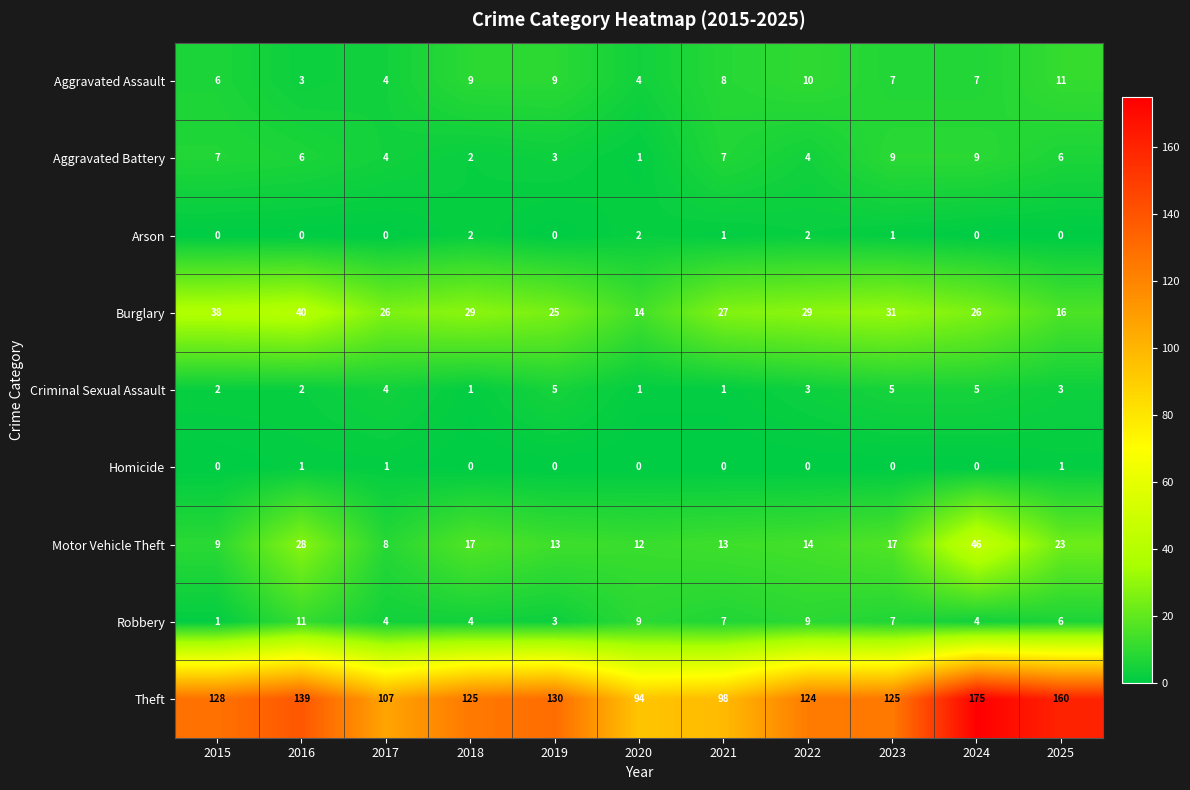

Is it true that Aggravated Assault equals 4 at 2017?

True